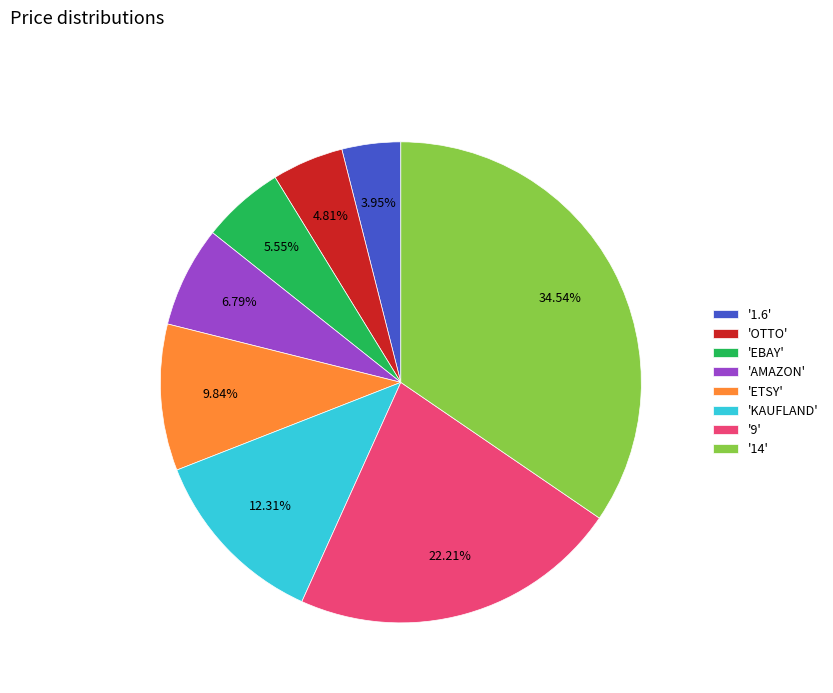

Between '1.6' and 'KAUFLAND', which is larger?

'KAUFLAND'